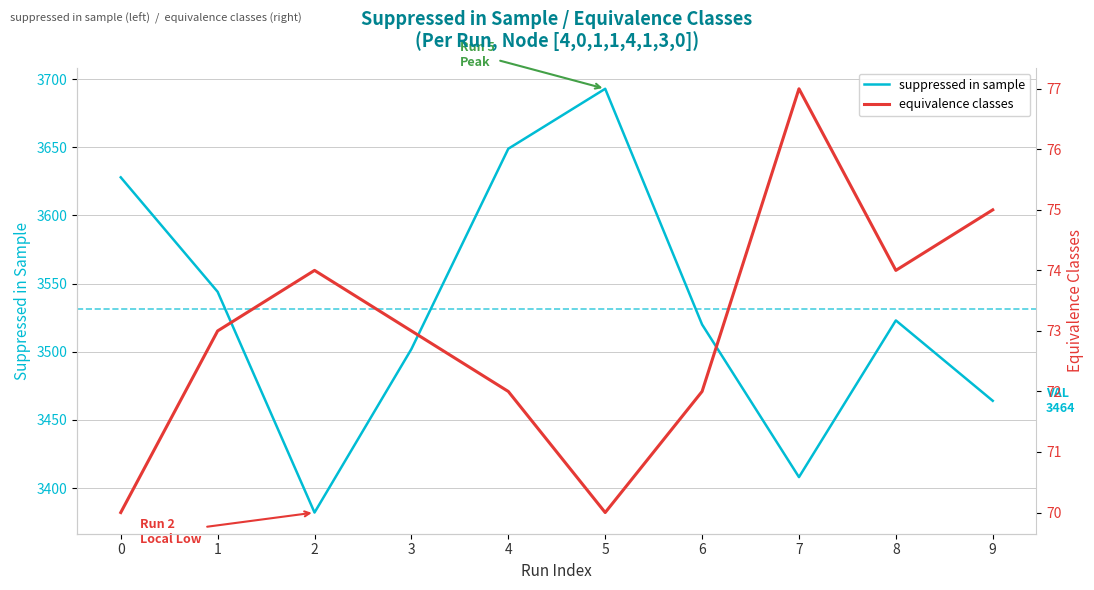

True or false: equivalence classes has a value of 73 at 1.

True